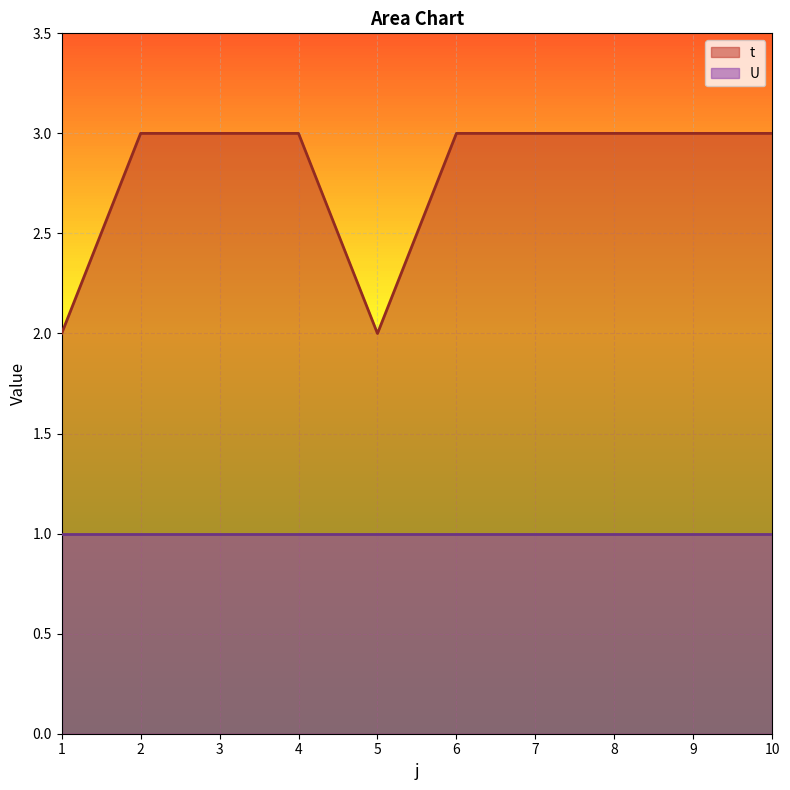

What is the sum of the values at 1 and 8?

5